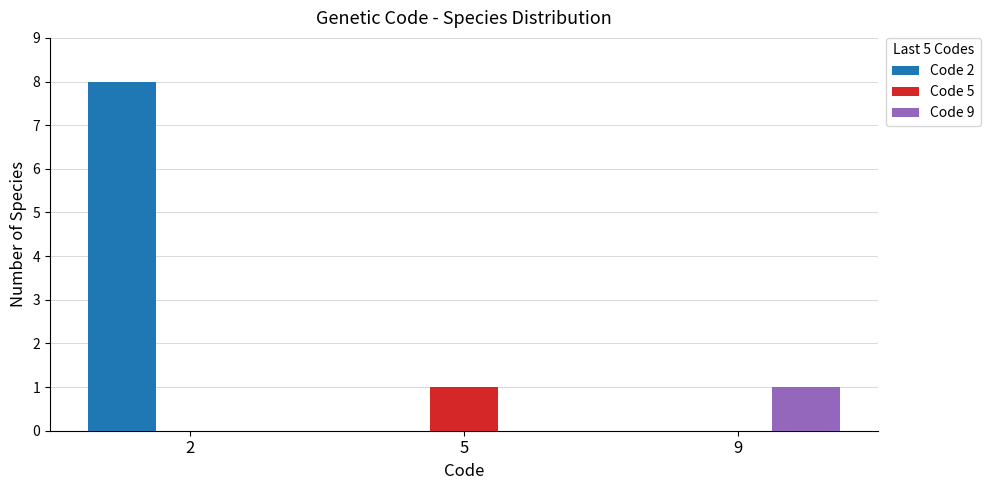

The Code 2 series shows 3 at 5. True or false?

False